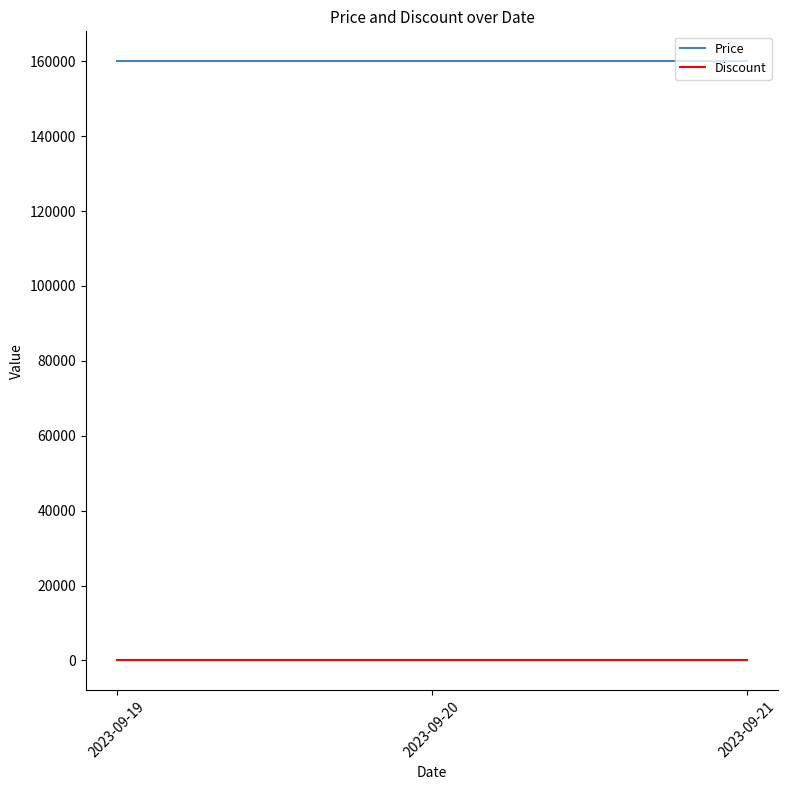

What is the difference between the highest and lowest values at 2023-09-20?

160000